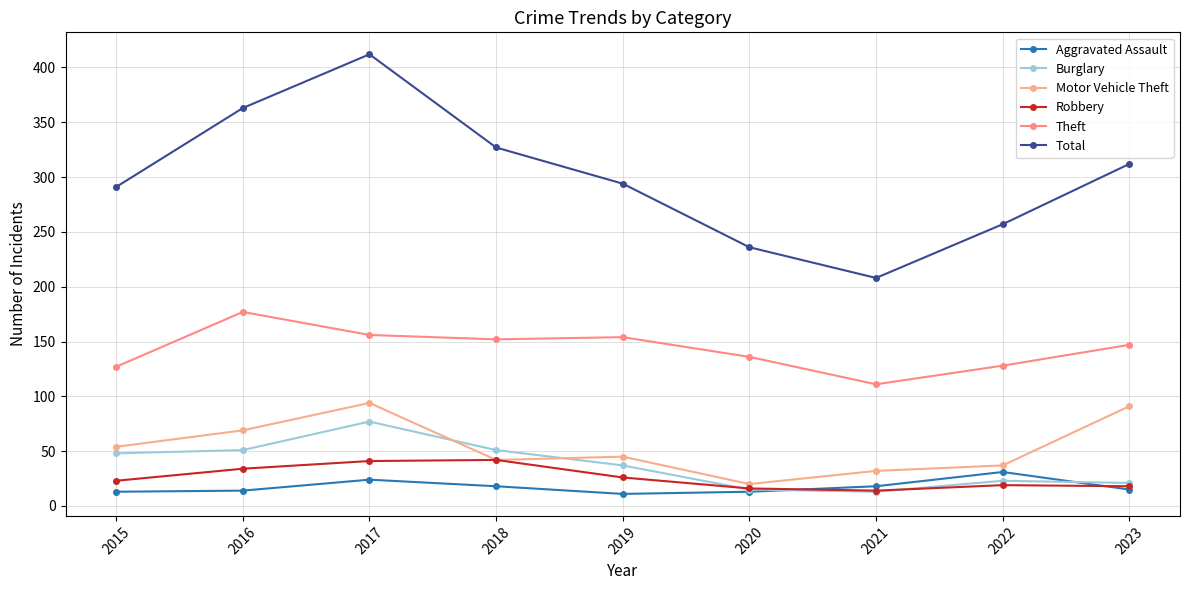

Which label corresponds to the largest value in the chart?

2017